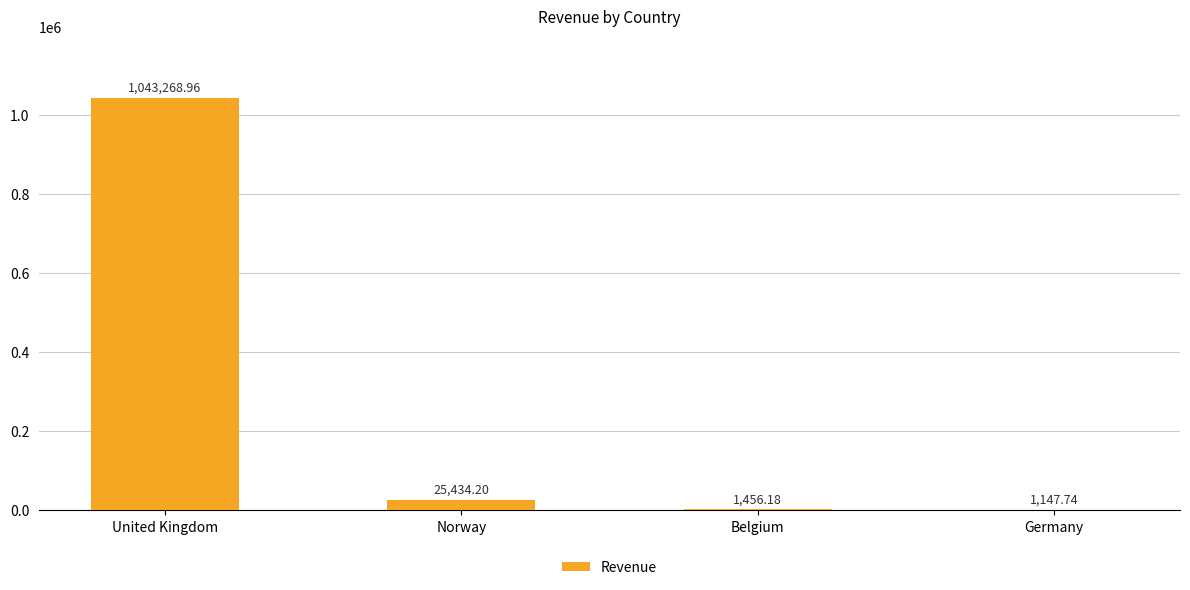

What value does the data have at Germany?

1147.7